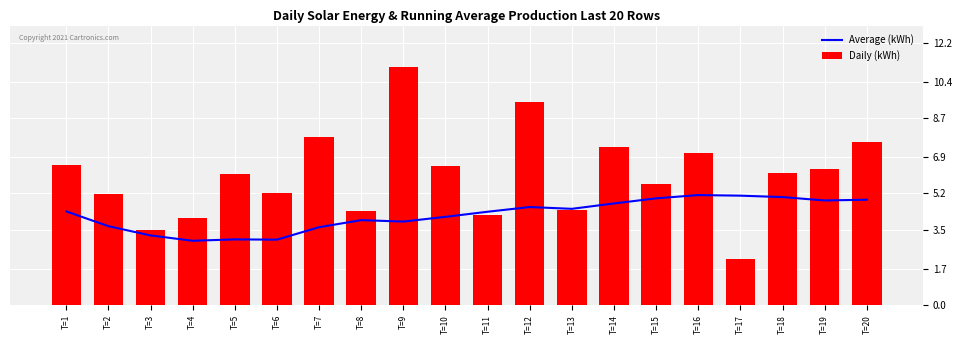

At which category is the sum across all series the highest?

T=9